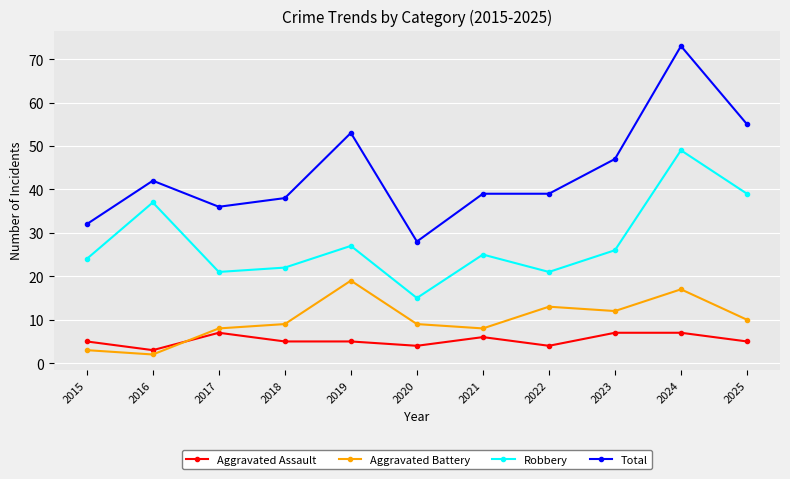

What is the value of the Aggravated Battery point at the 2nd from the left?

2